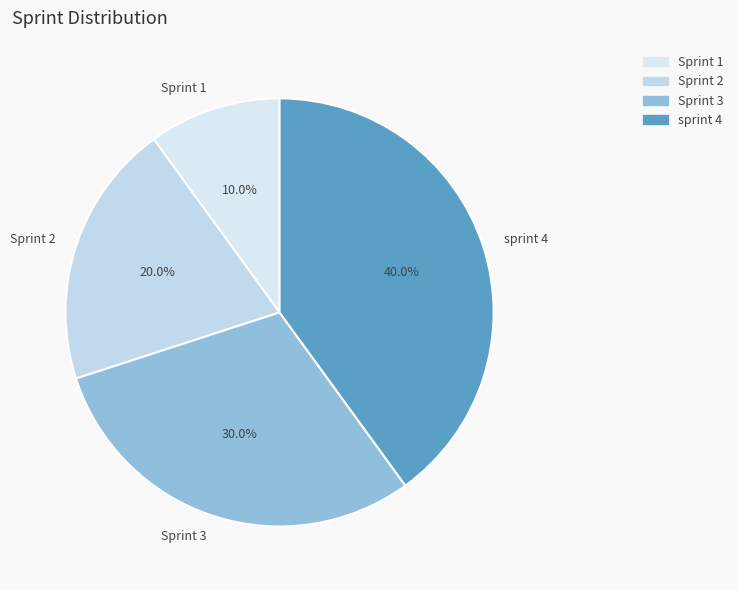

Do Sprint 2 and Sprint 1 together represent more than half of the pie?

No